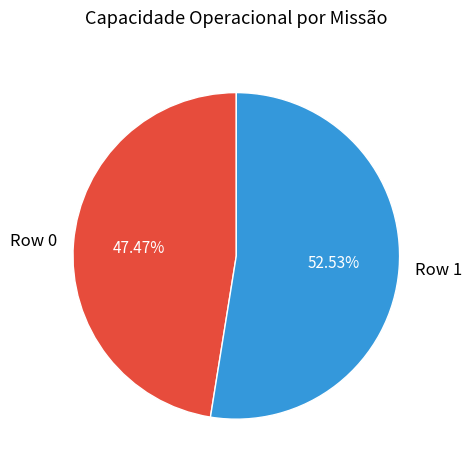

What is the smallest slice in the pie chart?

Row 0